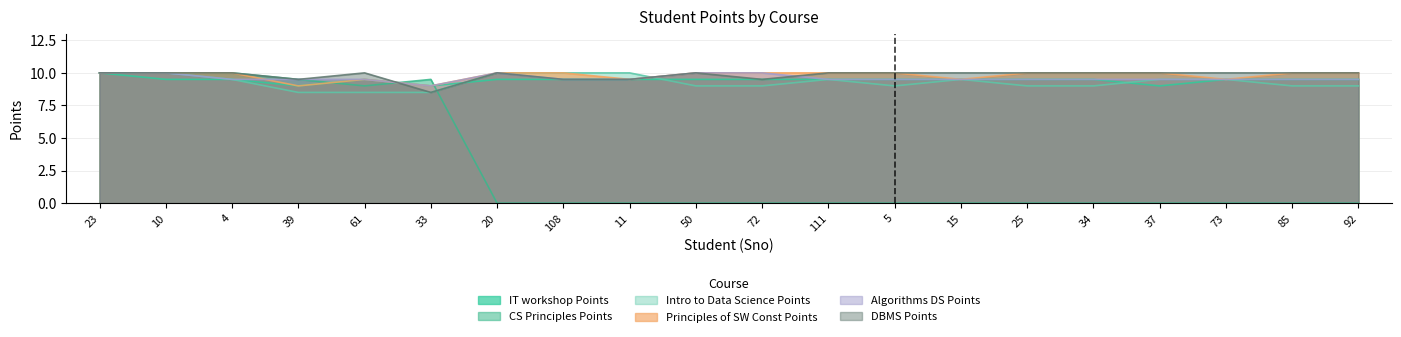

Which category has the lowest value in the Intro to Data Science Points series?

39